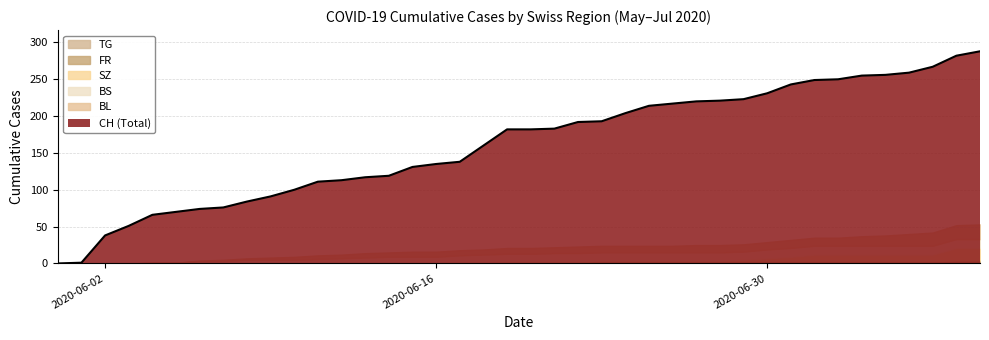

Reading right to left, extract all data points from this chart.

CH: 39=288	38=282	37=267	36=259	35=256	34=255	33=250	32=249	31=243	30=231	29=223	28=221	27=220	26=217	25=214	24=204	23=193	22=192	21=183	20=182	19=182	18=160	17=138	16=135	15=131	14=119	13=117	12=113	11=111	10=100	9=91	8=84	7=76	6=74	5=70	4=66	3=51	2=38	1=1	0=0
BL: 39=20	38=19	37=18	36=16	35=14	34=13	33=11	32=11	31=11	30=10	29=10	28=10	27=10	26=9	25=9	24=9	23=9	22=9	21=8	20=8	19=8	18=7	17=7	16=7	15=7	14=6	13=6	12=5	11=5	10=4	9=3	8=2	7=2	6=1	5=0	4=0	3=0	2=0	1=0	0=0
BS: 39=12	38=12	37=12	36=12	35=12	34=12	33=12	32=12	31=12	30=12	29=11	28=11	27=11	26=11	25=11	24=11	23=11	22=11	21=11	20=10	19=10	18=10	17=9	16=9	15=9	14=9	13=8	12=7	11=6	10=5	9=5	8=5	7=3	6=3	5=1	4=1	3=0	2=0	1=0	0=0
SZ: 39=17	38=17	37=9	36=9	35=9	34=9	33=9	32=9	31=6	30=4	29=2	28=1	27=1	26=1	25=1	24=1	23=1	22=1	21=1	20=1	19=1	18=0	17=0	16=0	15=0	14=0	13=0	12=0	11=0	10=0	9=0	8=0	7=0	6=0	5=0	4=0	3=0	2=0	1=0	0=0
FR: 39=2	38=2	37=2	36=2	35=2	34=2	33=2	32=2	31=2	30=2	29=2	28=2	27=2	26=2	25=2	24=2	23=2	22=1	21=1	20=1	19=1	18=1	17=1	16=0	15=0	14=0	13=0	12=0	11=0	10=0	9=0	8=0	7=0	6=0	5=0	4=0	3=0	2=0	1=0	0=0
TG: 39=2	38=2	37=1	36=1	35=1	34=1	33=1	32=1	31=1	30=1	29=1	28=1	27=1	26=1	25=1	24=1	23=1	22=1	21=1	20=1	19=1	18=1	17=1	16=0	15=0	14=0	13=0	12=0	11=0	10=0	9=0	8=0	7=0	6=0	5=0	4=0	3=0	2=0	1=0	0=0